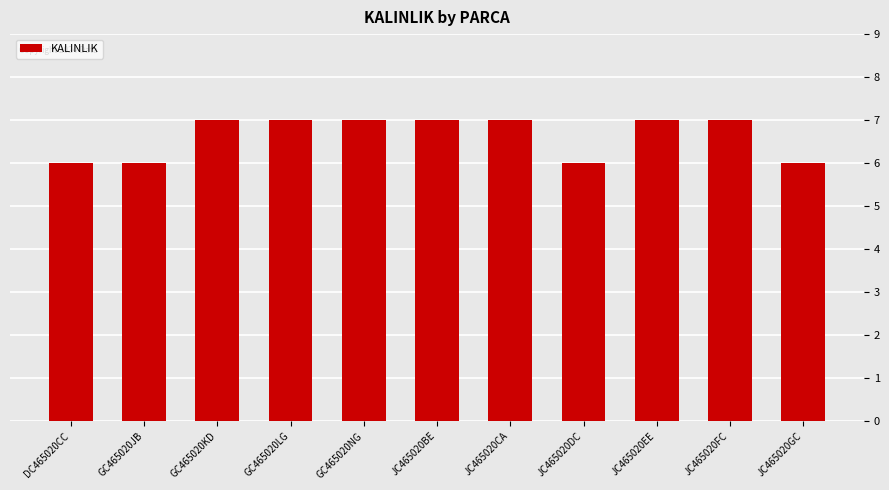

The value at JC465020GC is 6. True or false?

True